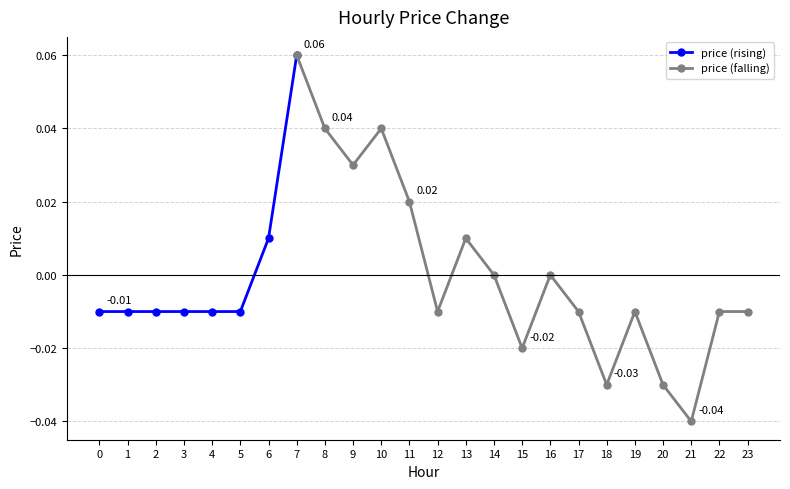

True or false: the data has more than 1 interior local peaks.

True